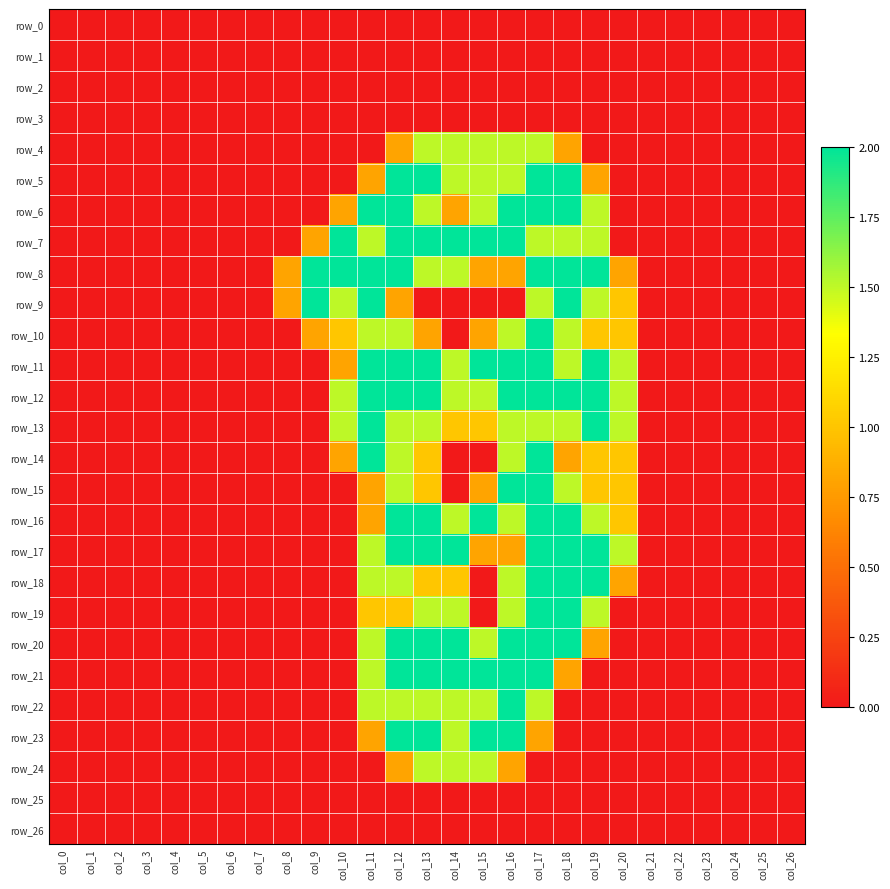

What is the difference between the row_21 values at col_18 and col_7?

0.8